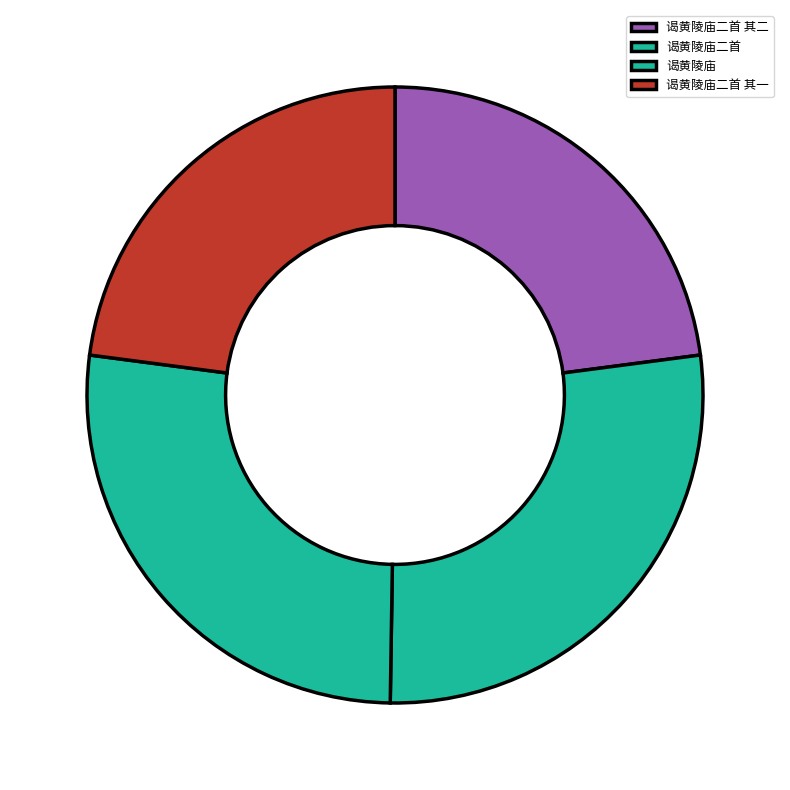

To the nearest percent, what percentage of the pie is 谒黄陵庙二首?

27%